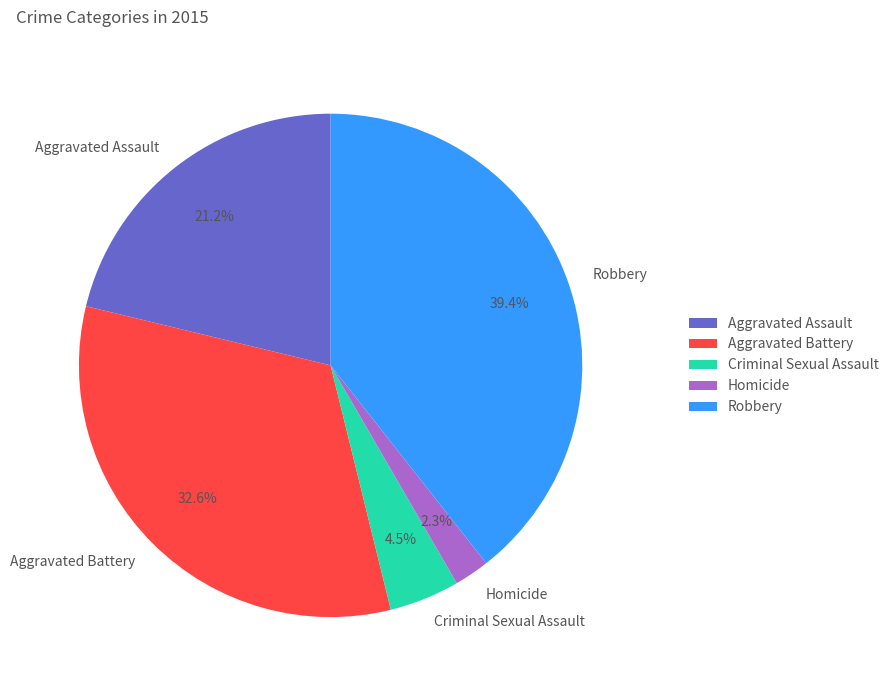

How many segments does this pie chart have?

5